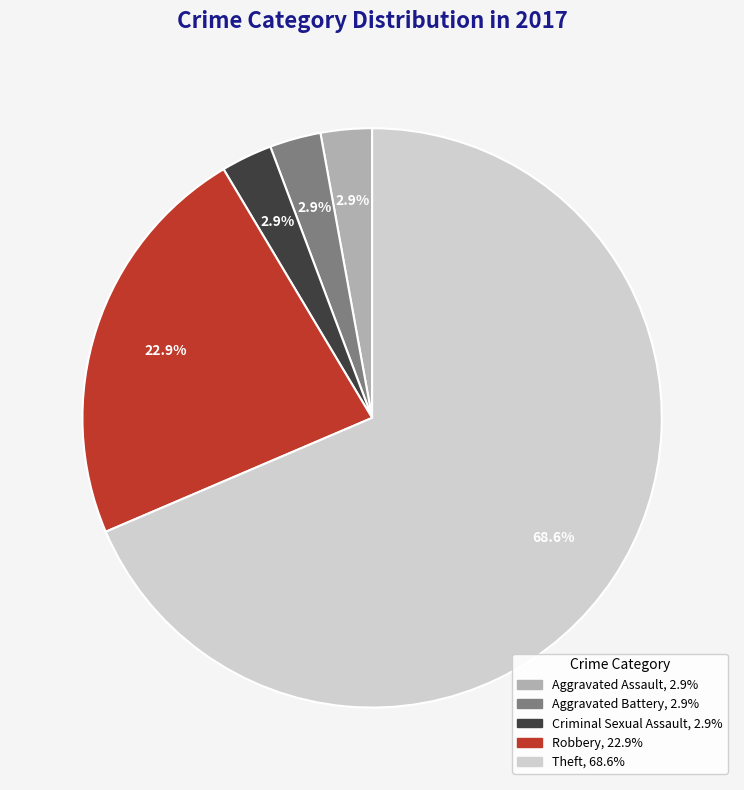

Is there any slice that represents more than half of the pie?

Yes